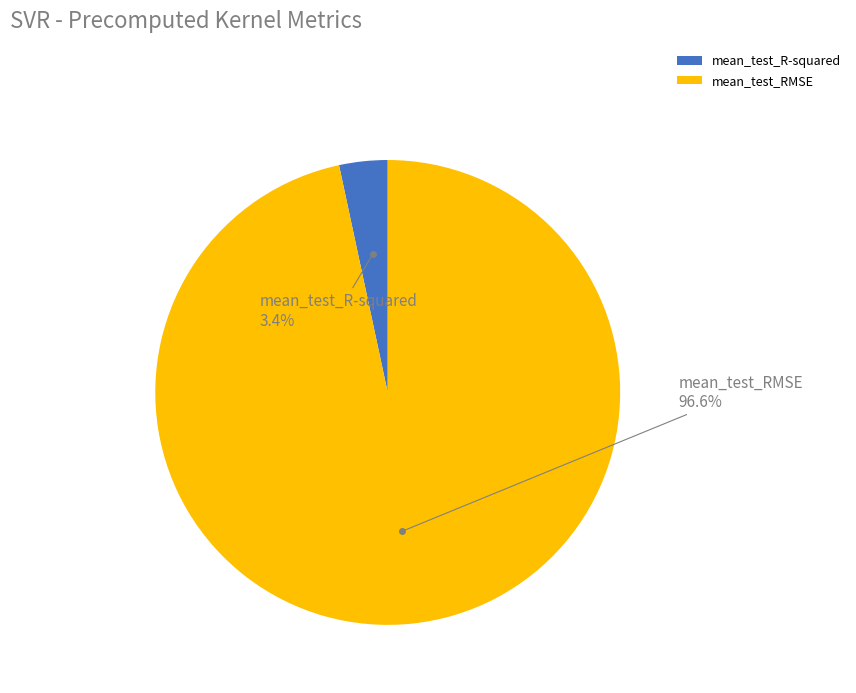

The mean_test_RMSE slice represents 86% of the pie. True or false?

False